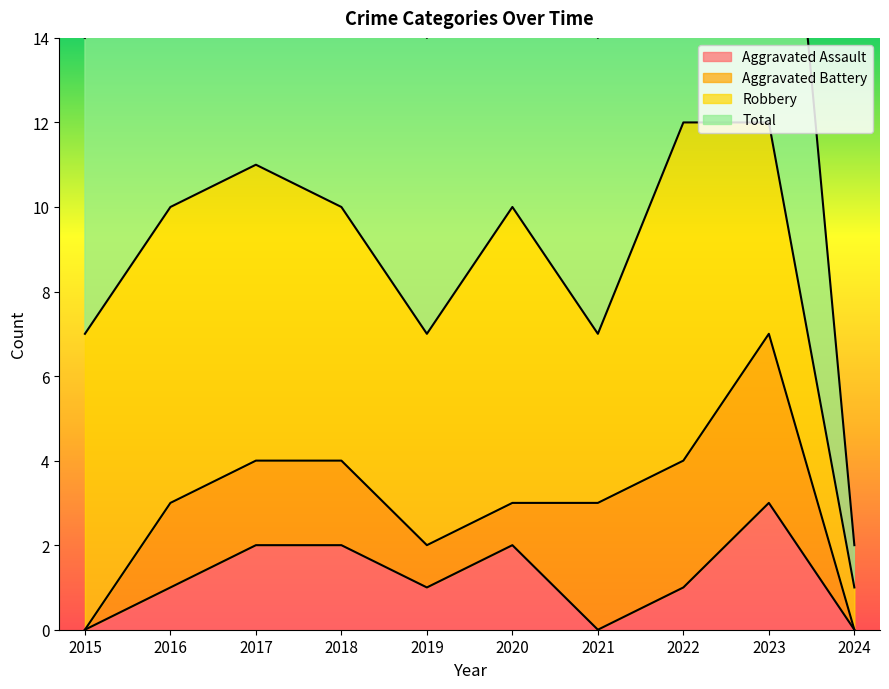

What is the highest value of the Aggravated Assault series?

3